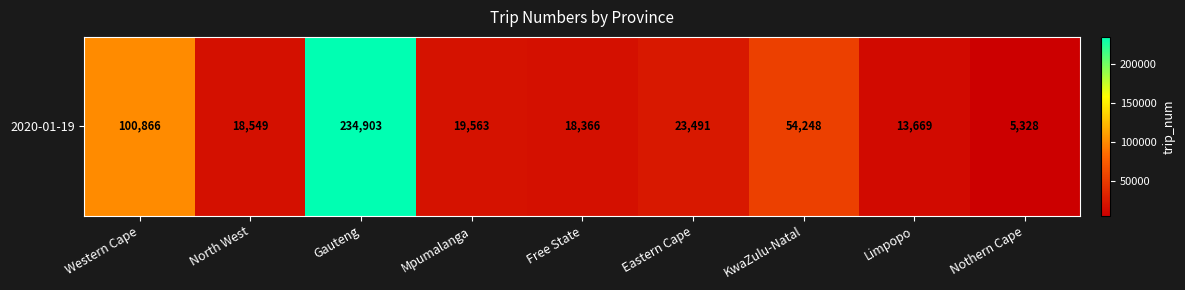

What is the greatest value displayed?

234903